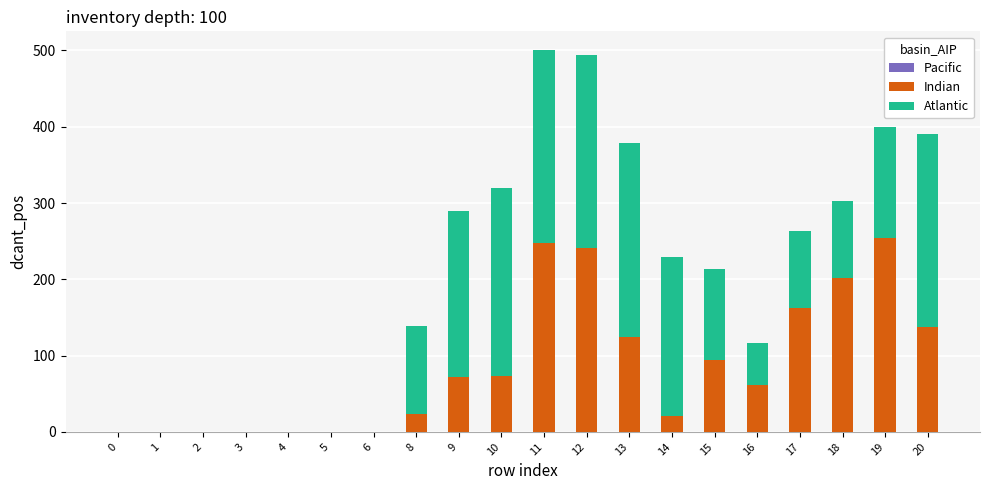

The Indian series shows 137 at 20. True or false?

True